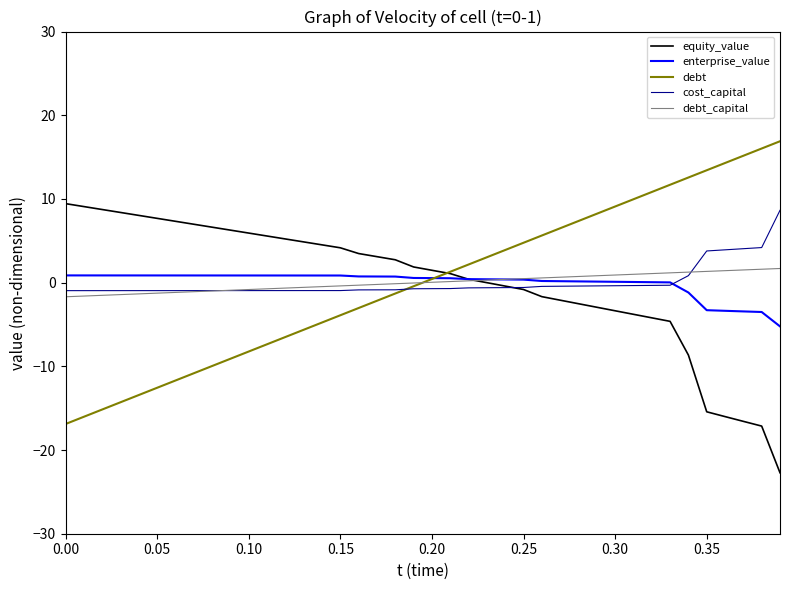

What is the lowest value of the enterprise_value series?

-5.2